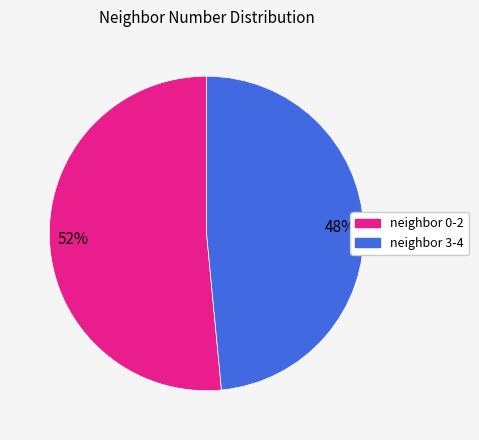

To the nearest percent, what is the average slice percentage?

50%